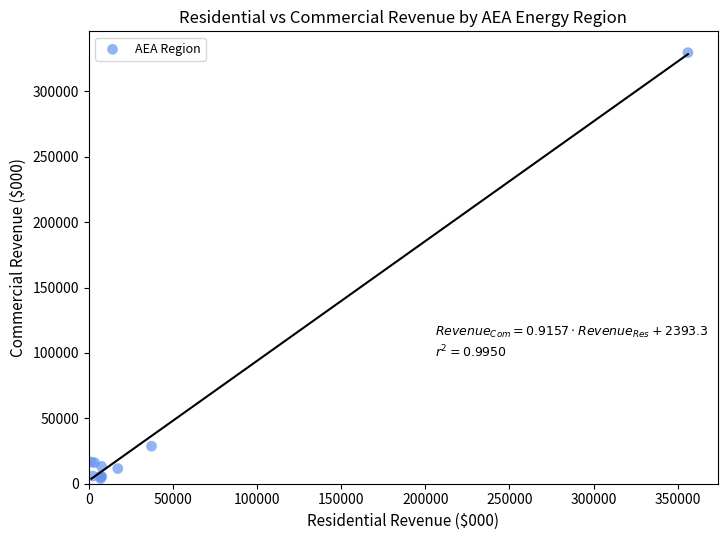

What Y value in the scatter plot is closest to 166795?

28710.7